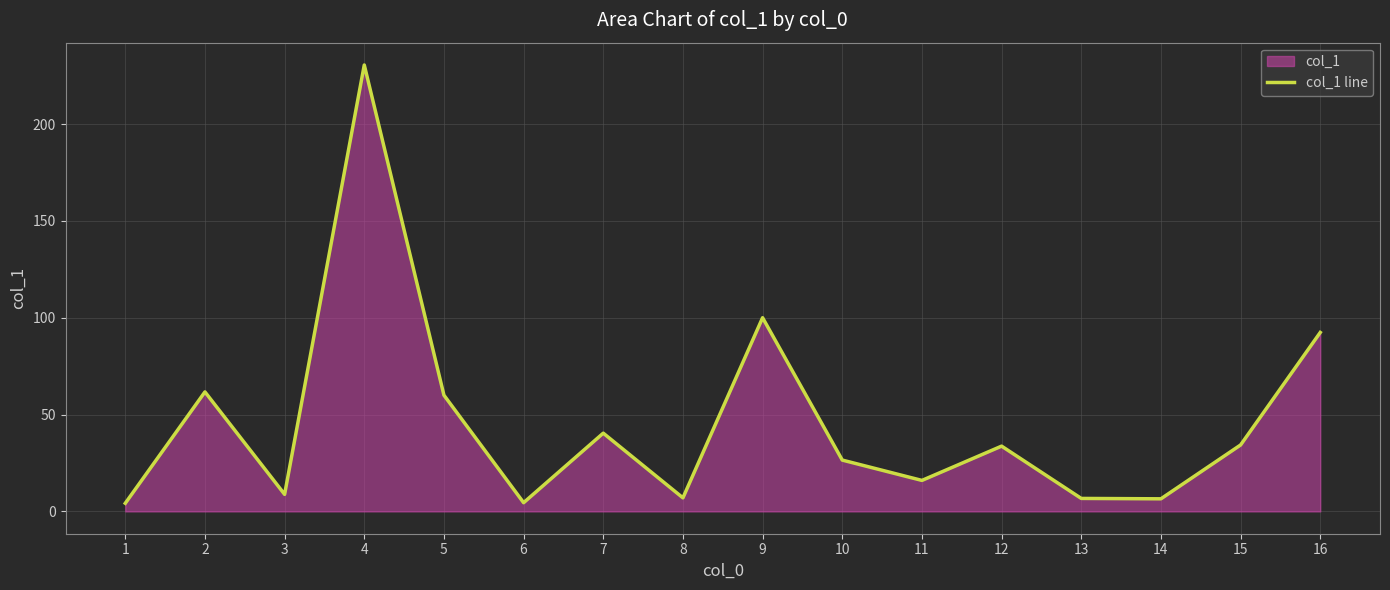

Is it true that the value at 14 is 9.6?

False